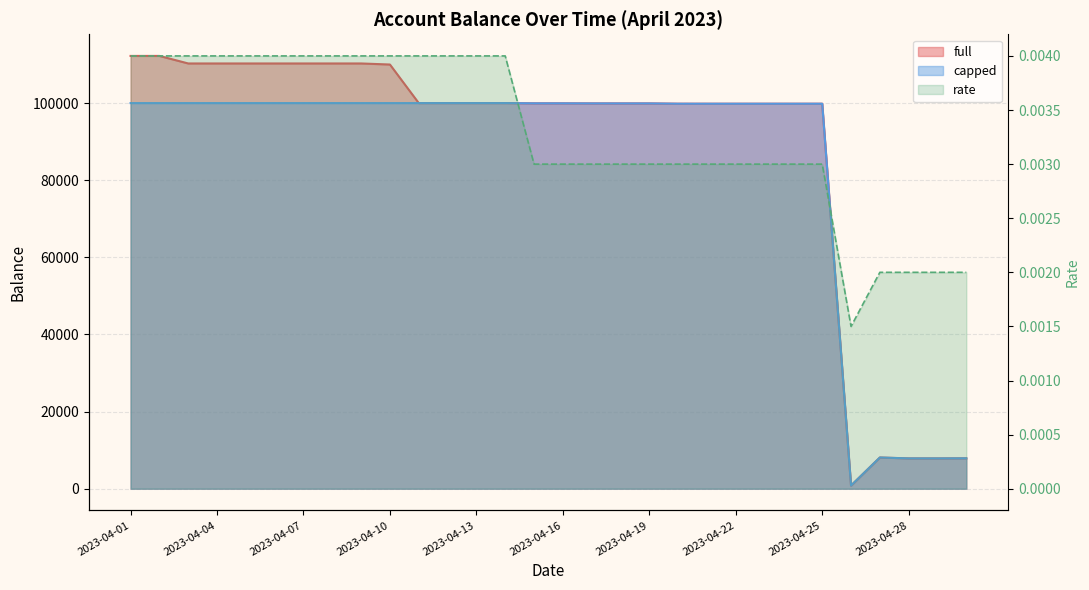

Reading left to right, transcribe all the data shown in this chart.

full: 2023-04-01=112230.1	2023-04-02=112230.1	2023-04-03=110275.3	2023-04-04=110275.3	2023-04-05=110275.3	2023-04-06=110275.3	2023-04-07=110275.3	2023-04-08=110275.3	2023-04-09=110275.3	2023-04-10=110000.0	2023-04-11=100000.0	2023-04-12=100000.0	2023-04-13=100000.0	2023-04-14=100000.0	2023-04-15=99936.0	2023-04-16=99936.0	2023-04-17=99917.1	2023-04-18=99913.0	2023-04-19=99913.1	2023-04-20=99836.1	2023-04-21=99833.2	2023-04-22=99833.2	2023-04-23=99833.2	2023-04-24=99833.2	2023-04-25=99833.2	2023-04-26=825.5	2023-04-27=8096.8	2023-04-28=7868.2	2023-04-29=7865.7	2023-04-30=7890.8
capped: 2023-04-01=100000.0	2023-04-02=100000.0	2023-04-03=100000.0	2023-04-04=100000.0	2023-04-05=100000.0	2023-04-06=100000.0	2023-04-07=100000.0	2023-04-08=100000.0	2023-04-09=100000.0	2023-04-10=100000.0	2023-04-11=100000.0	2023-04-12=100000.0	2023-04-13=100000.0	2023-04-14=100000.0	2023-04-15=99936.0	2023-04-16=99936.0	2023-04-17=99917.1	2023-04-18=99913.0	2023-04-19=99913.1	2023-04-20=99836.1	2023-04-21=99833.2	2023-04-22=99833.2	2023-04-23=99833.2	2023-04-24=99833.2	2023-04-25=99833.2	2023-04-26=825.5	2023-04-27=8096.8	2023-04-28=7868.2	2023-04-29=7865.7	2023-04-30=7890.8
rate: 2023-04-01=0.0	2023-04-02=0.0	2023-04-03=0.0	2023-04-04=0.0	2023-04-05=0.0	2023-04-06=0.0	2023-04-07=0.0	2023-04-08=0.0	2023-04-09=0.0	2023-04-10=0.0	2023-04-11=0.0	2023-04-12=0.0	2023-04-13=0.0	2023-04-14=0.0	2023-04-15=0.0	2023-04-16=0.0	2023-04-17=0.0	2023-04-18=0.0	2023-04-19=0.0	2023-04-20=0.0	2023-04-21=0.0	2023-04-22=0.0	2023-04-23=0.0	2023-04-24=0.0	2023-04-25=0.0	2023-04-26=0.0	2023-04-27=0.0	2023-04-28=0.0	2023-04-29=0.0	2023-04-30=0.0